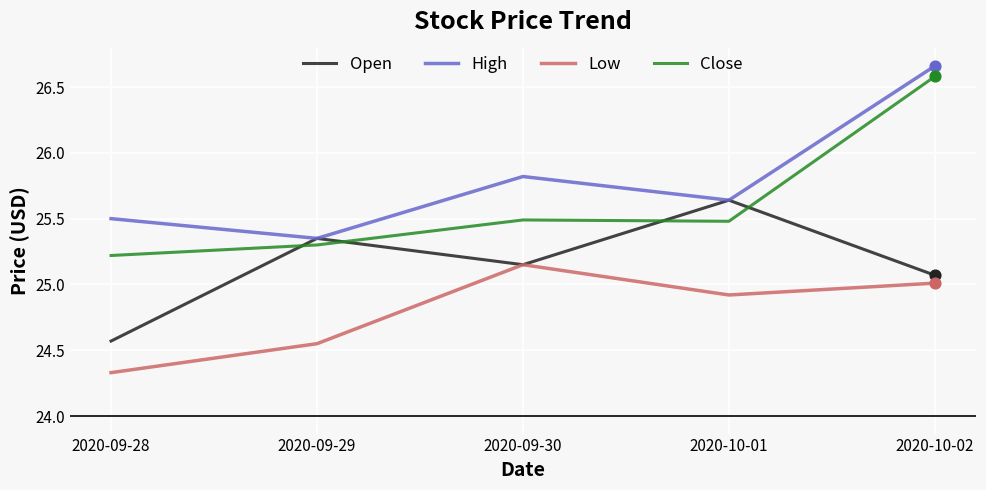

Between 2020-09-30 and 2020-10-02, which series saw the biggest shift?

Close